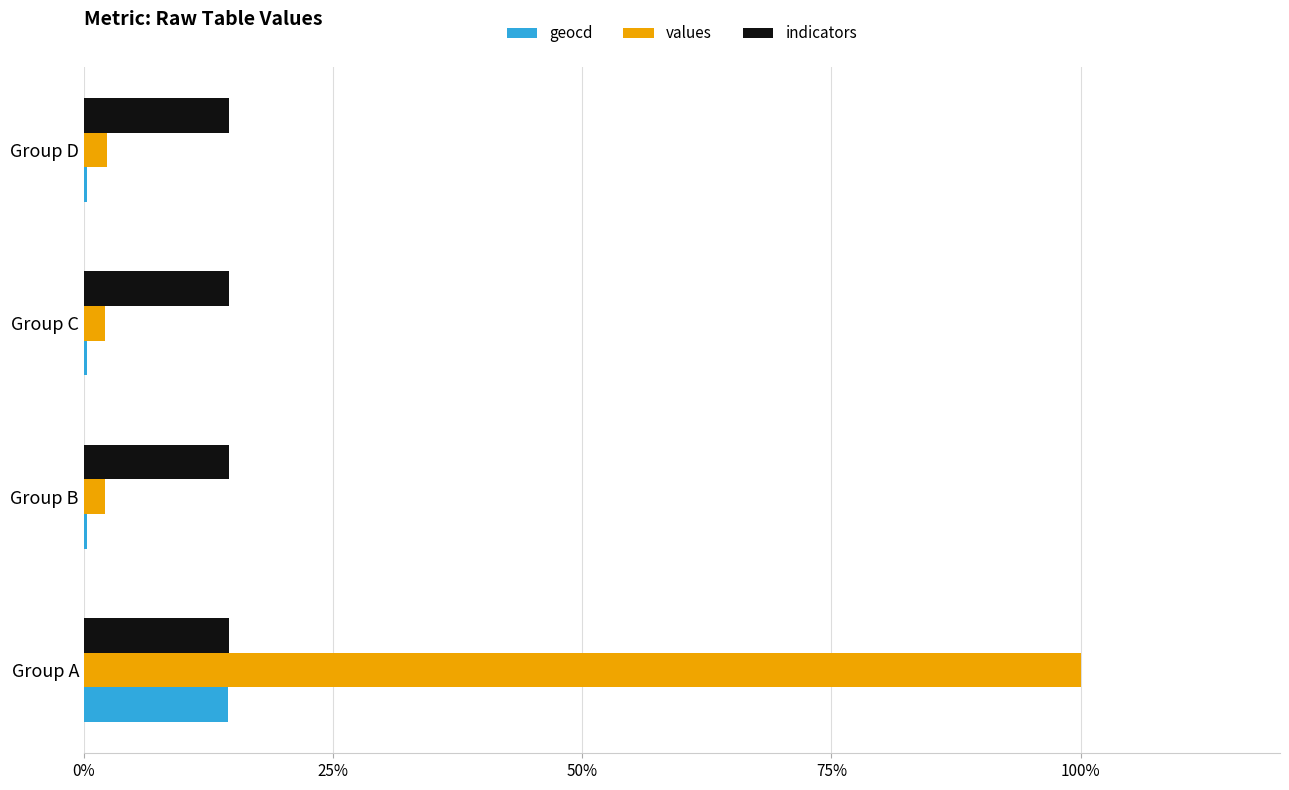

Is the value of indicators at Group C greater than the value of values at Group A?

No